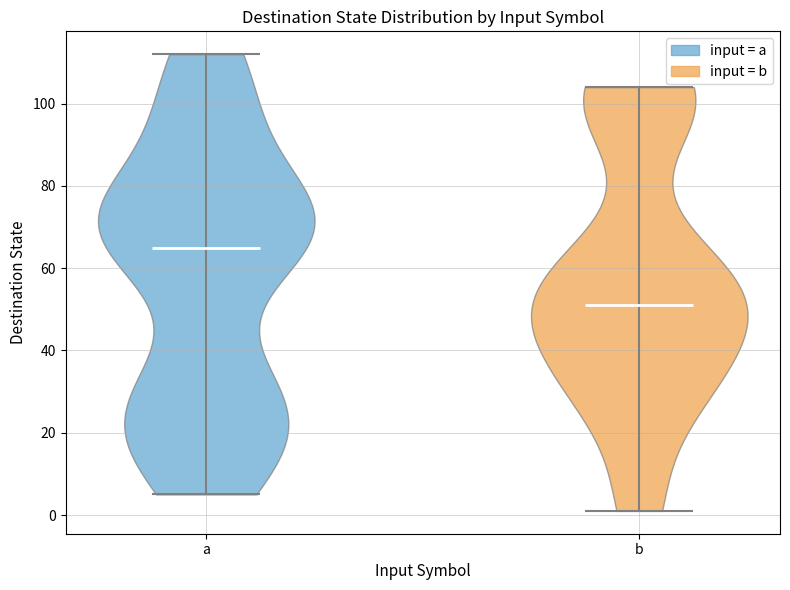

Reading left to right, read every violin against the y-axis: where its median line is, and the lowest and highest points it reaches. The values are not printed on the chart, so give them approximately, as read against the axis.

a: median line 66, lowest point 6, highest point 112
b: median line 52, lowest point 2, highest point 104